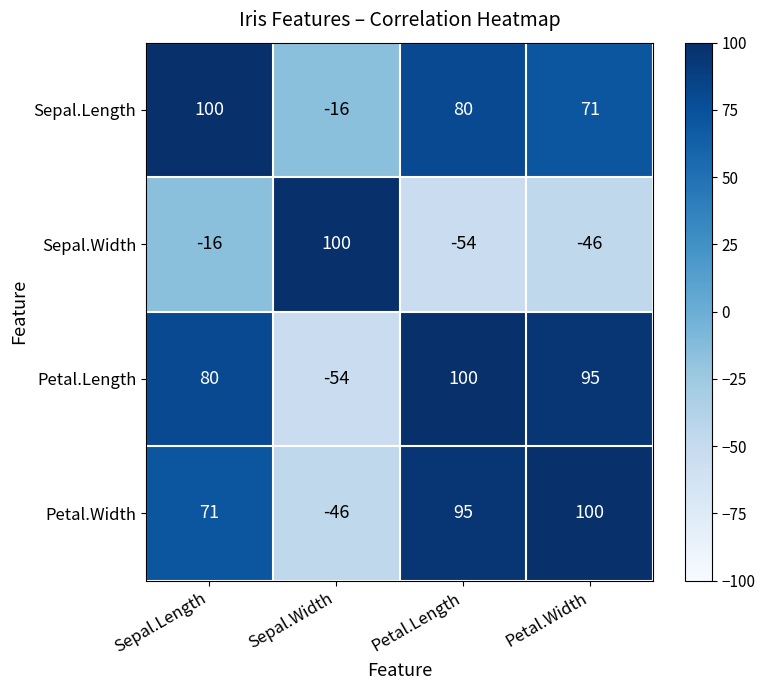

At Sepal.Length, list the series in order from smallest to largest.

Sepal.Width, Petal.Width, Petal.Length, Sepal.Length